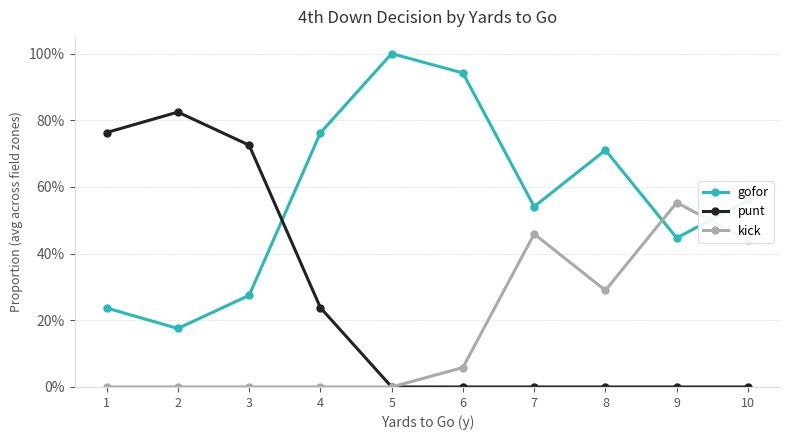

At which category does kick reach its first local peak?

7